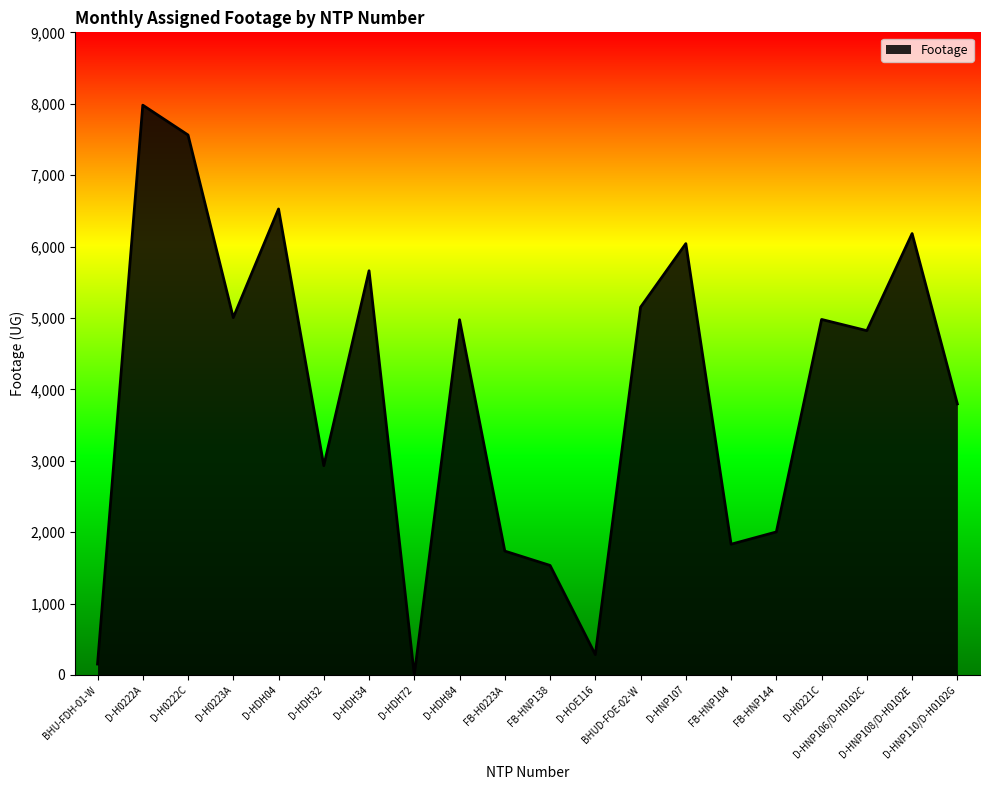

Does the chart display data point markers on the line(s)?

No